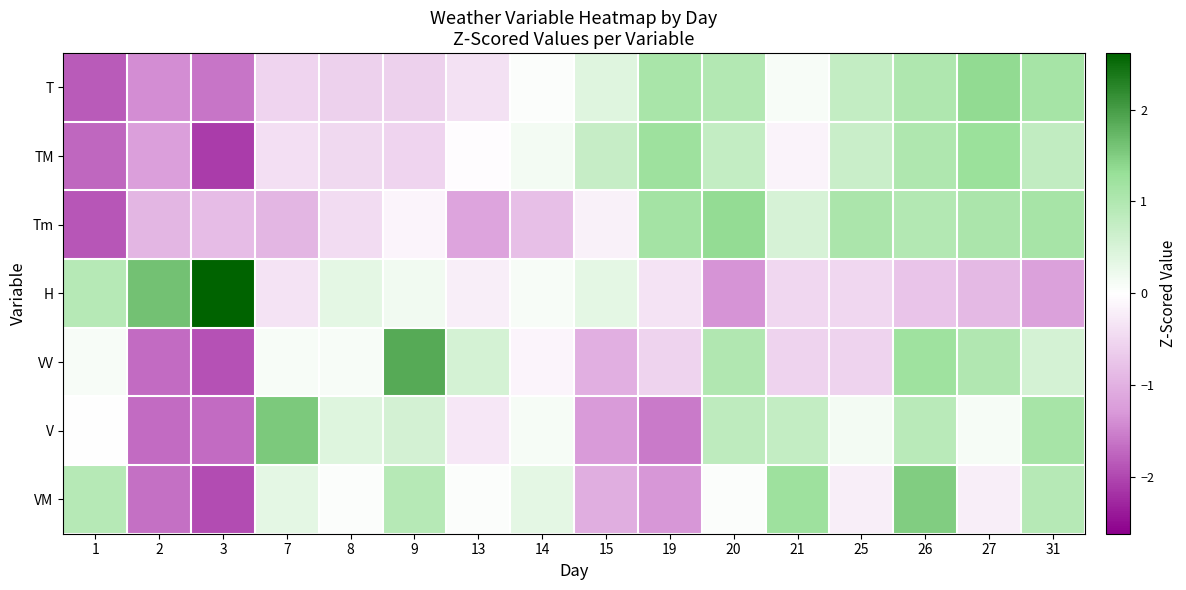

What is the total value across all series at 15?

-2.0